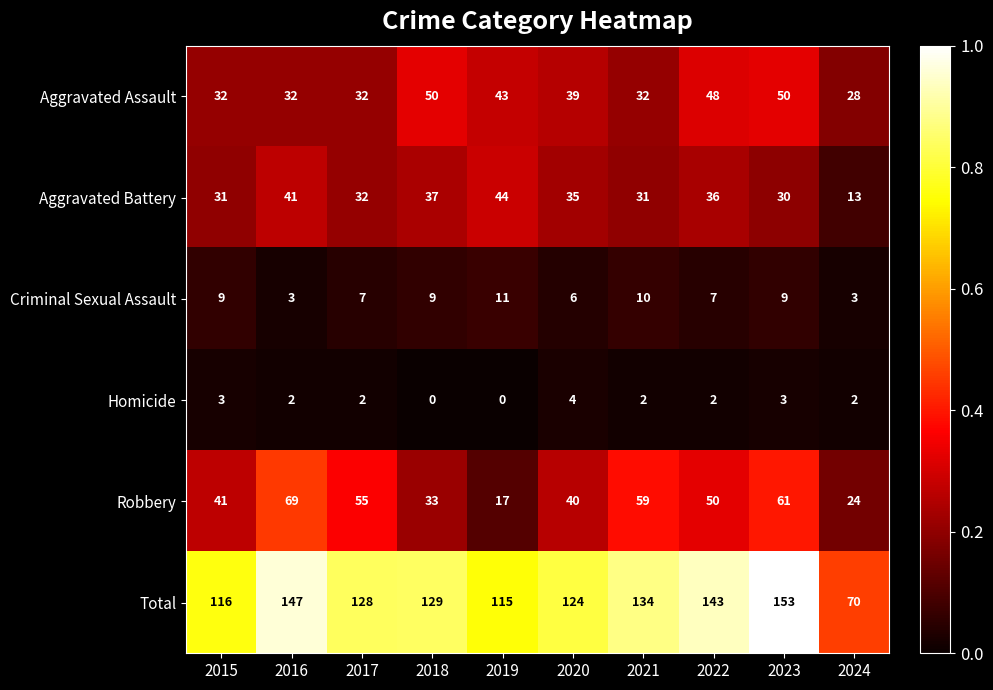

What is the greatest value displayed?

153